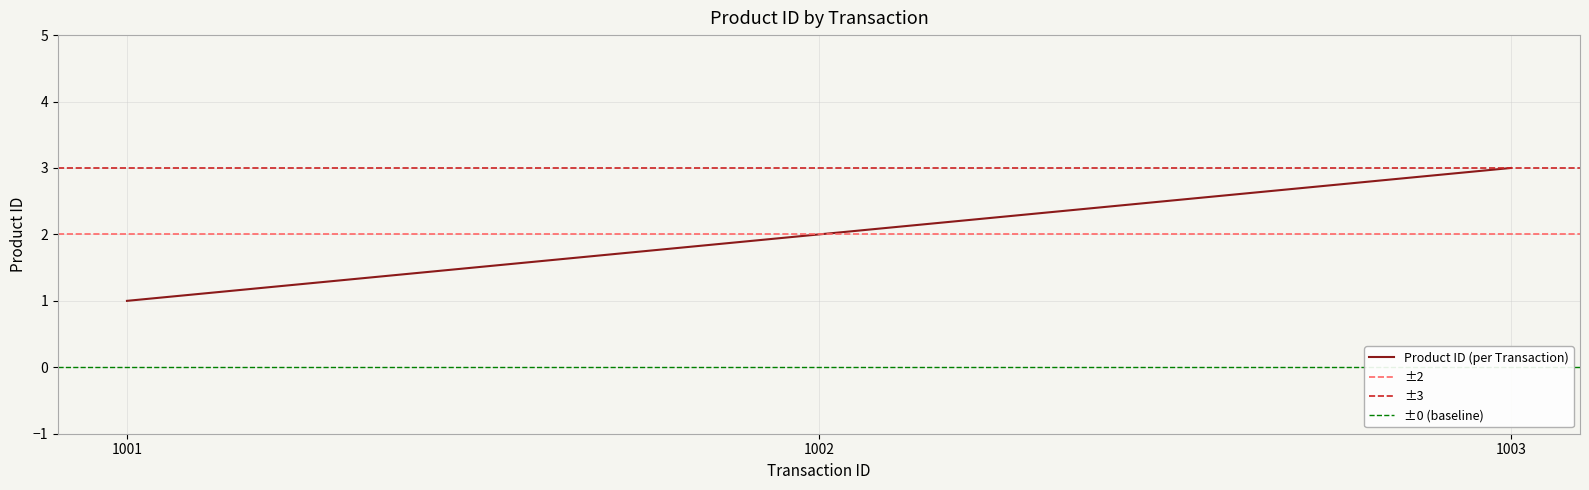

Rank the categories by value from lowest to highest.

1001, 1002, 1003